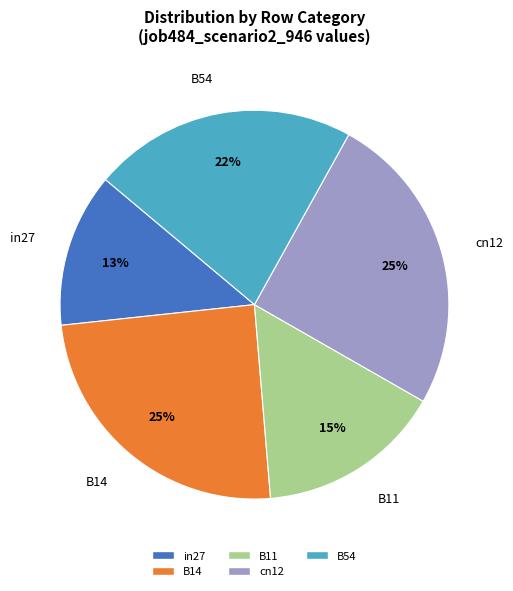

The B14 slice represents 11% of the pie. True or false?

False